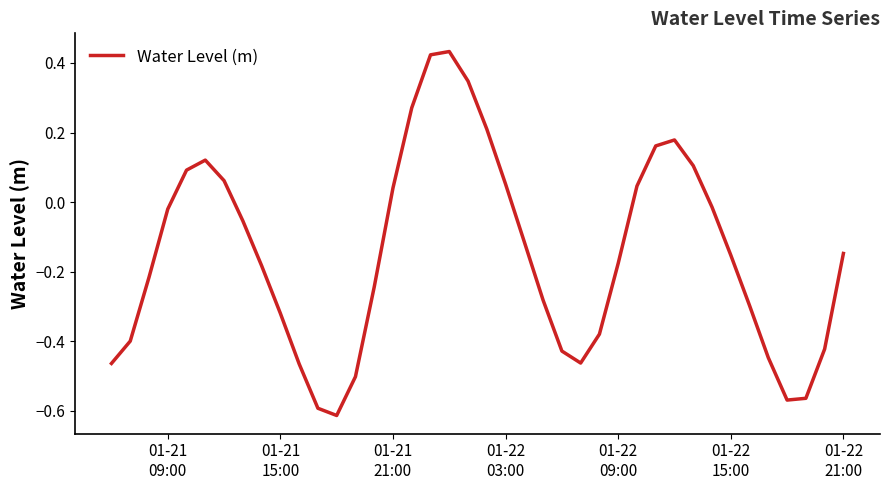

What is the difference between the maximum and minimum values?

1.0